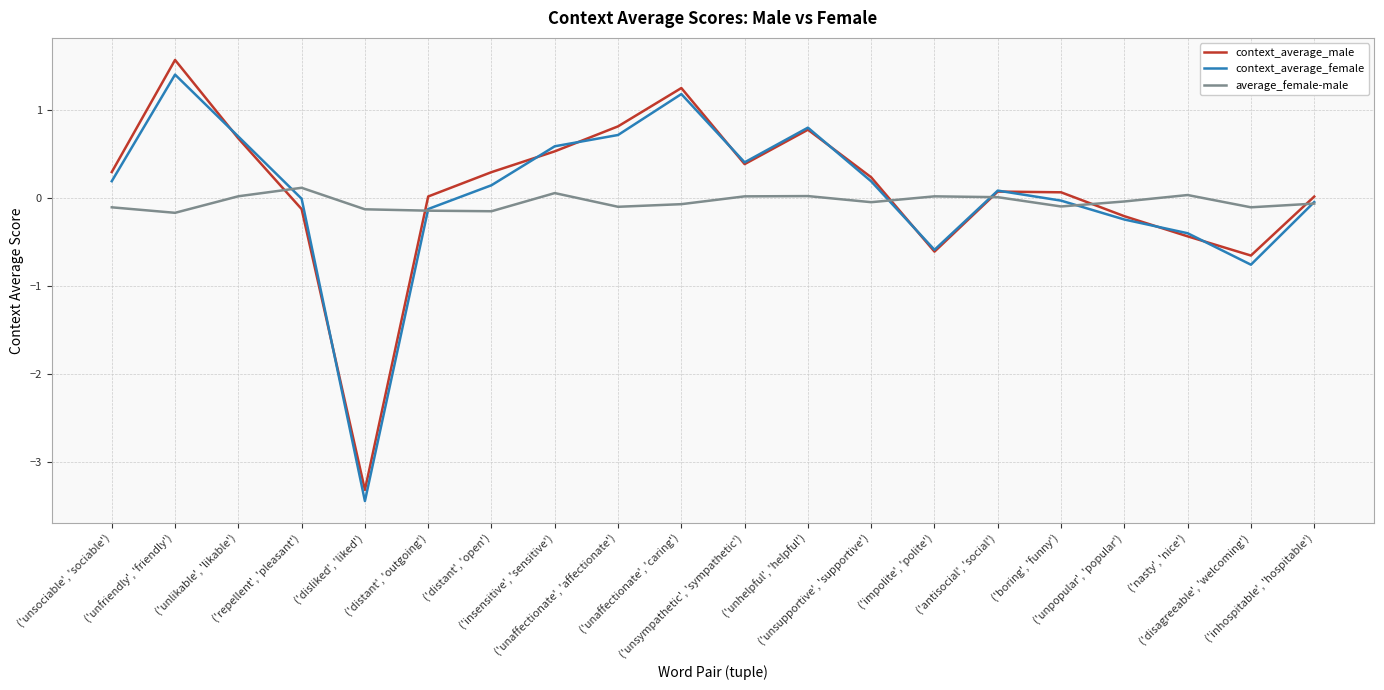

True or false: context_average_male and average_female-male intersect in this chart.

True